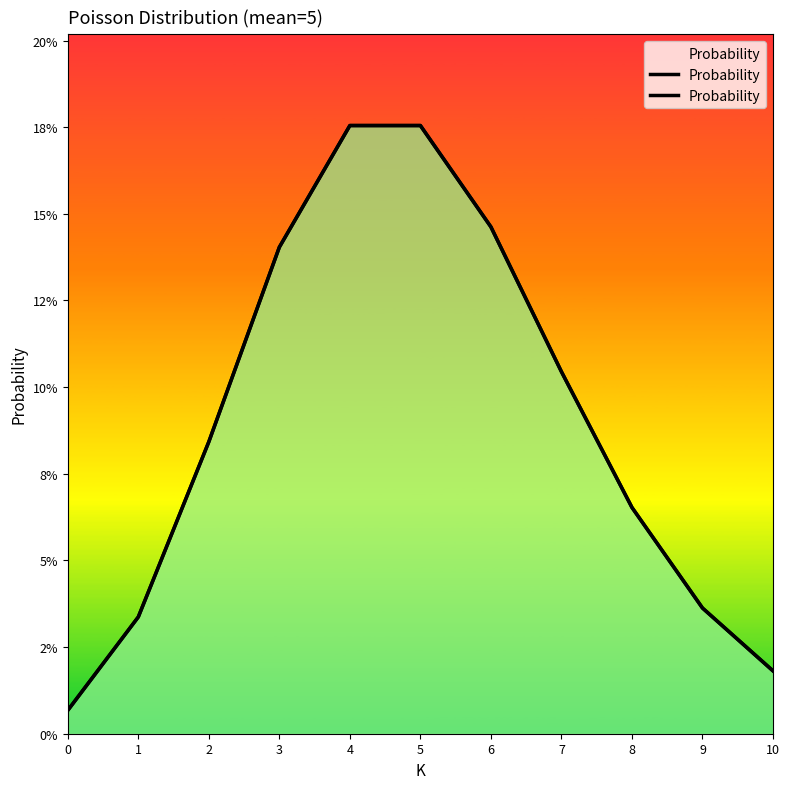

How many interior local peaks (higher than both neighbors) does the data have?

1